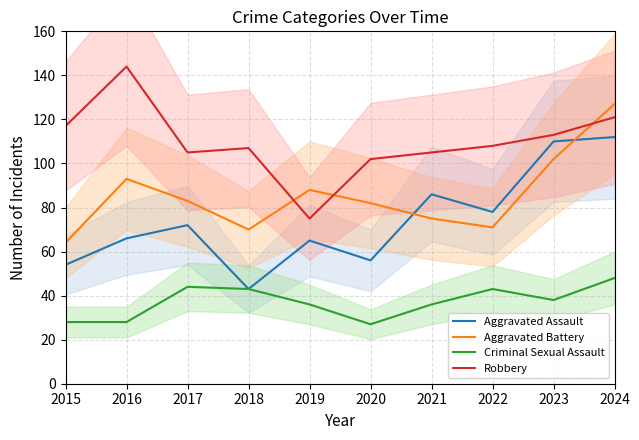

What is the minimum value shown in the chart?

27